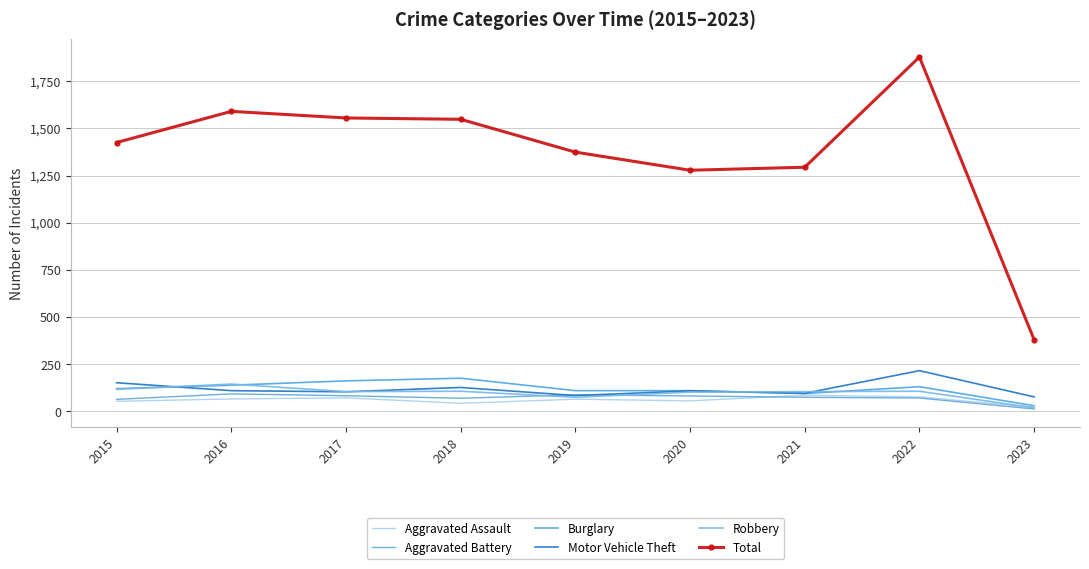

True or false: Robbery has a value of 105 at 2021.

True